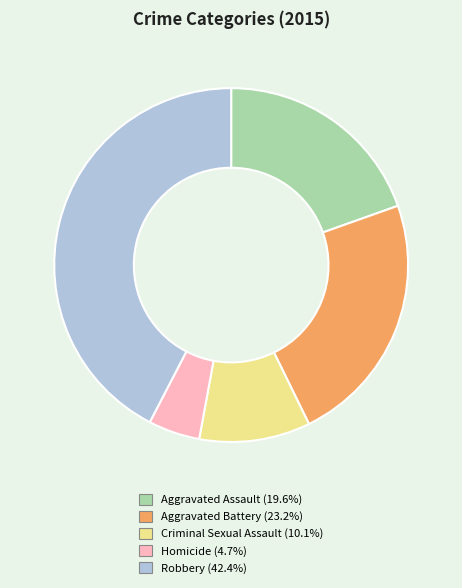

Between Criminal Sexual Assault and Robbery, which is larger?

Robbery